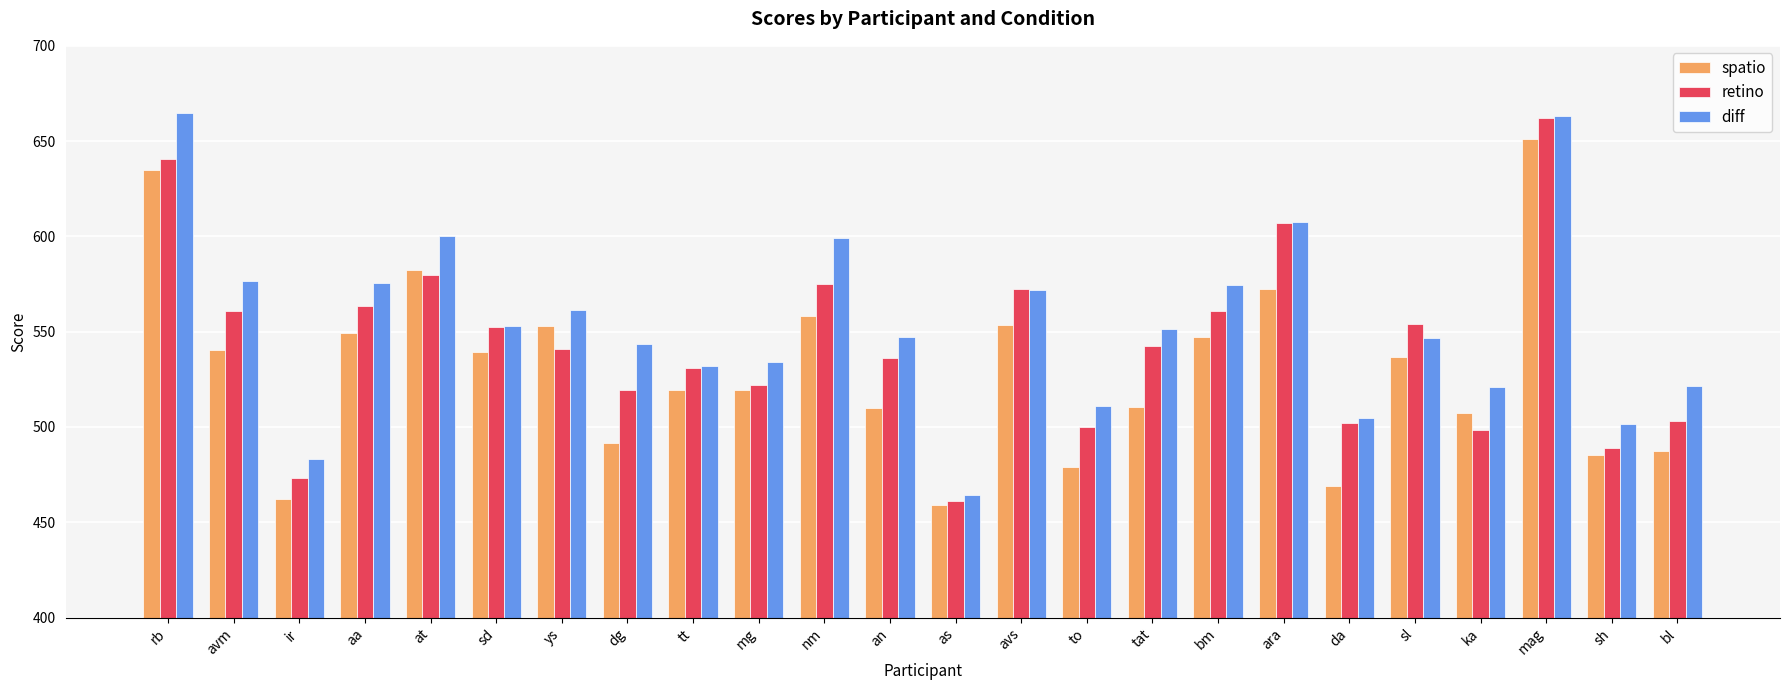

What is the average value of the diff series?

554.6